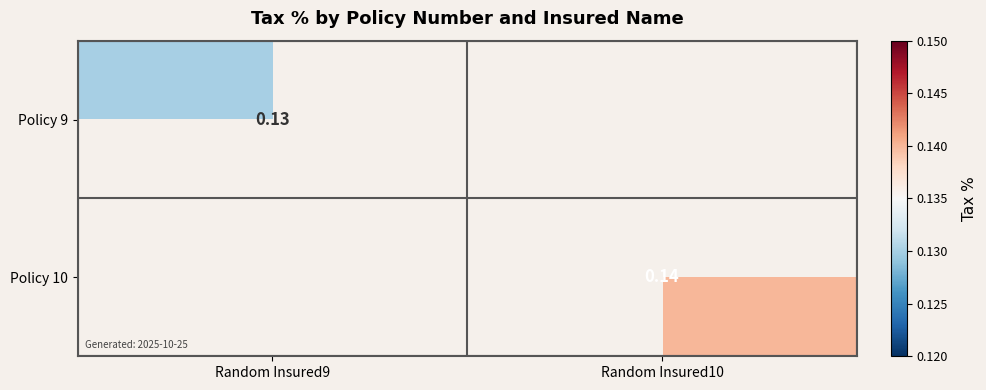

At which label is Policy 10 closest to 0?

Random Insured9